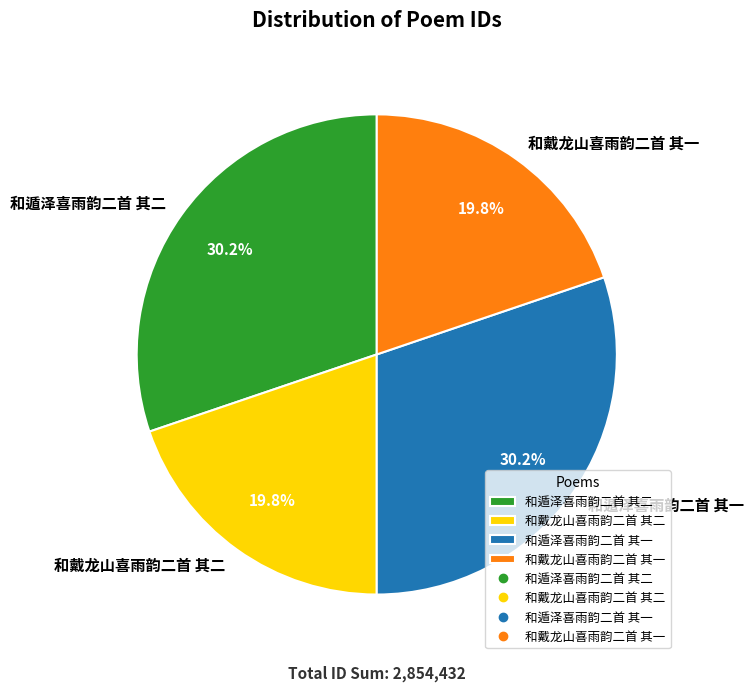

Is it true that 和遁泽喜雨韵二首 其二 is 17% of the pie?

False